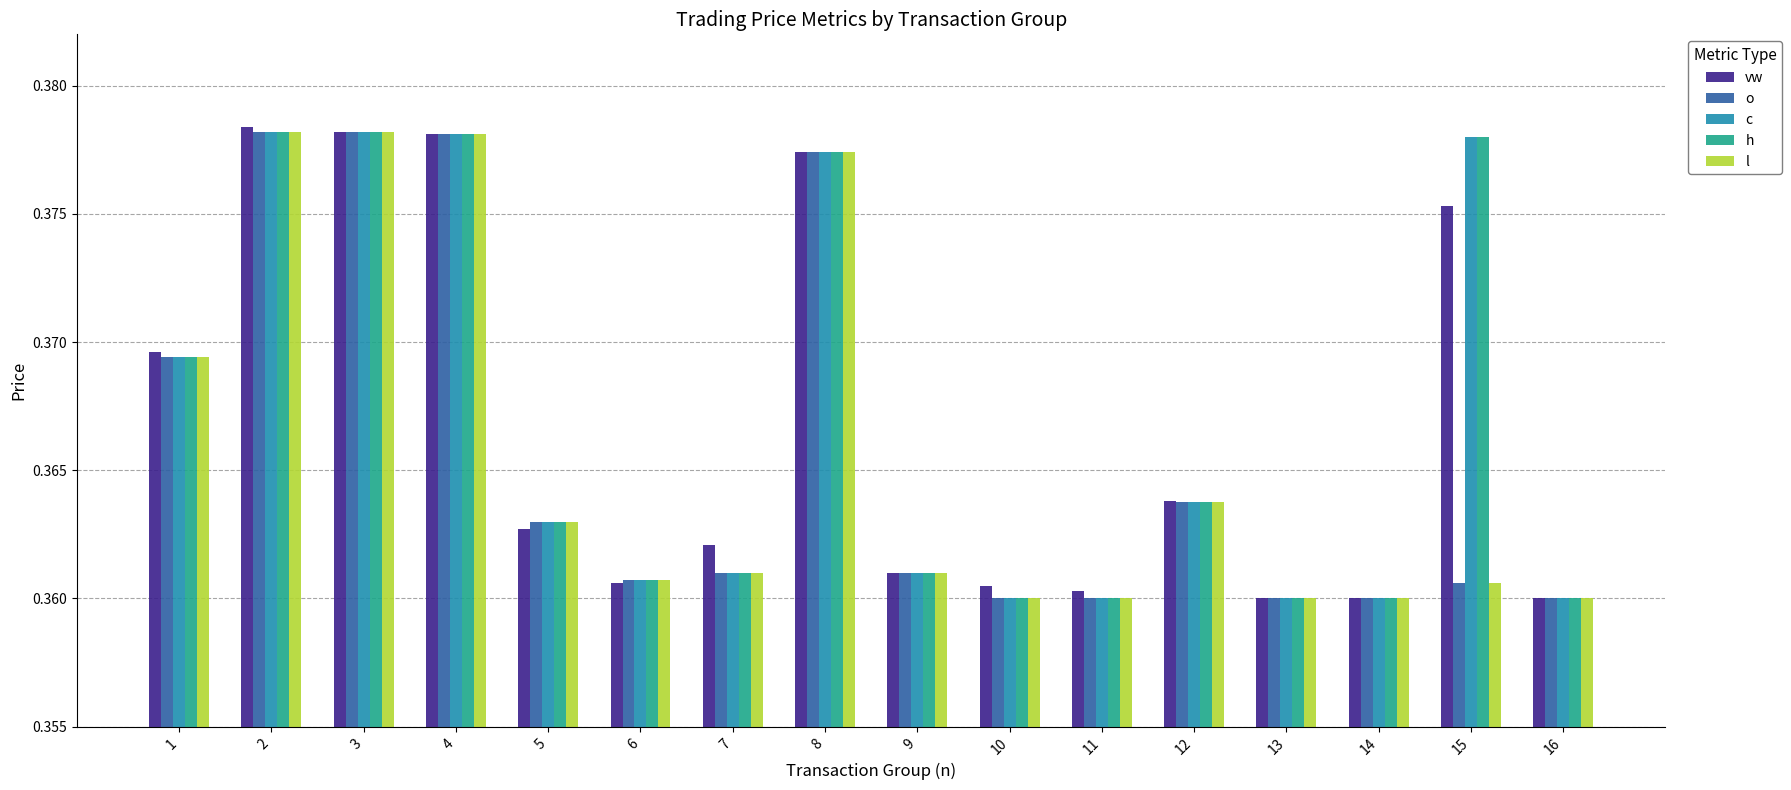

Which series changed the most between 1 and 16?

vw